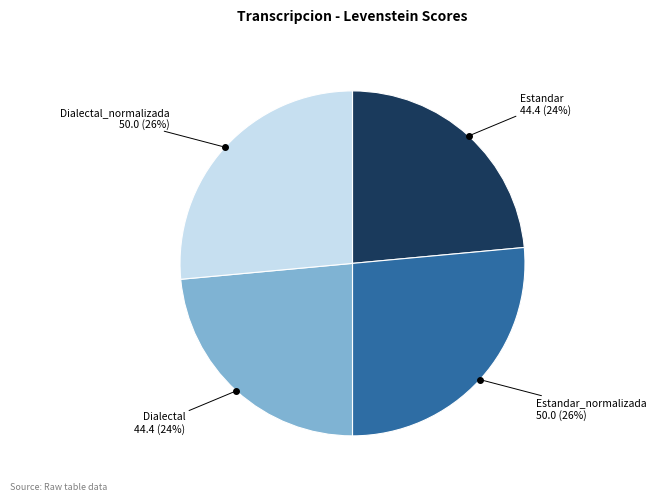

To the nearest percent, what is the average slice percentage?

25%